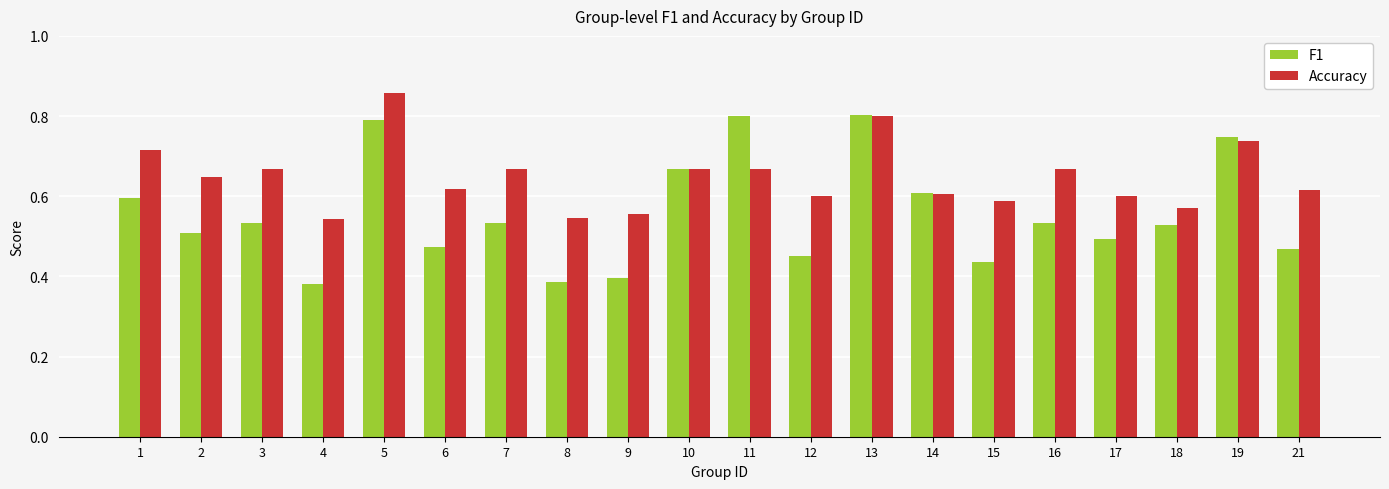

Which series has the largest total across all categories?

Accuracy